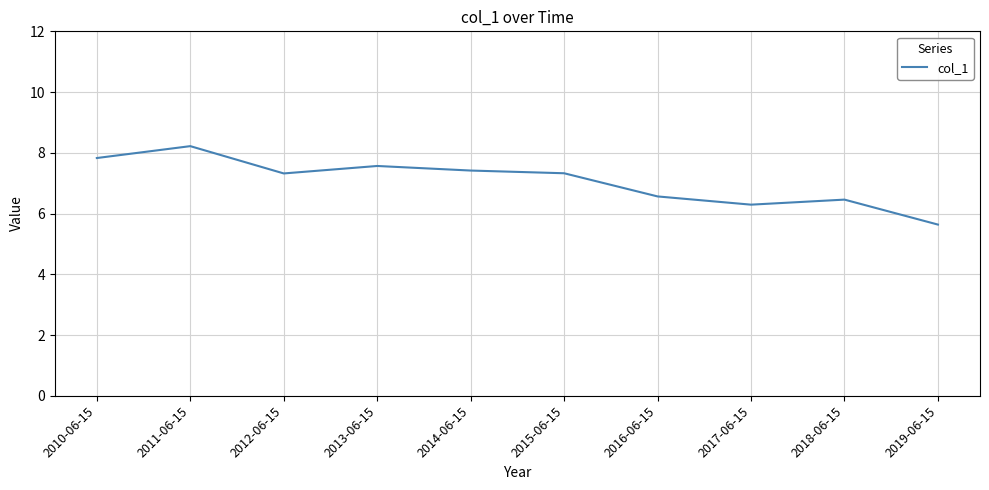

What position from the right is 2017-06-15?

3